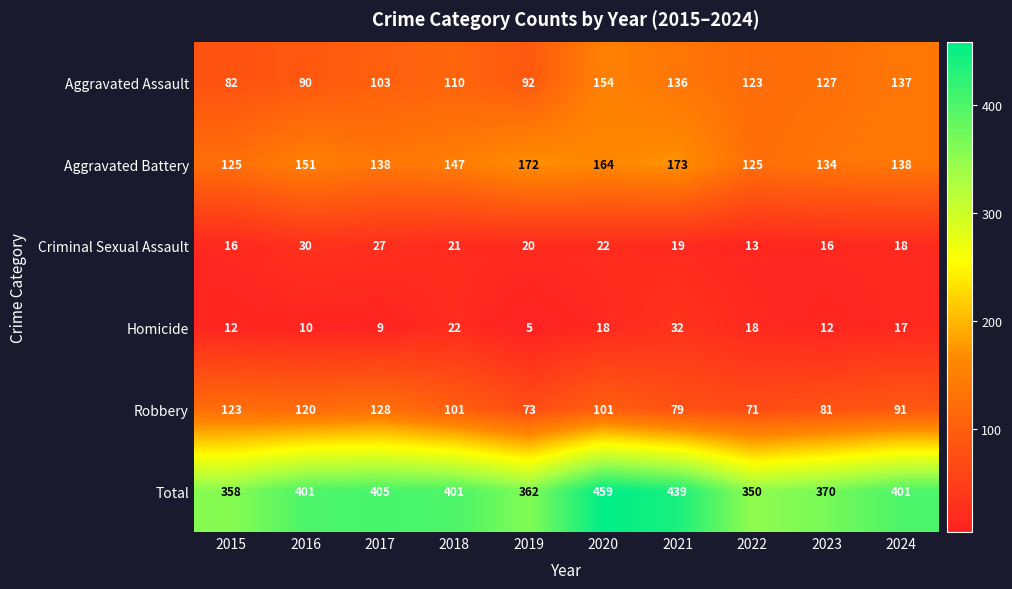

Which series has the largest total across all categories?

Total